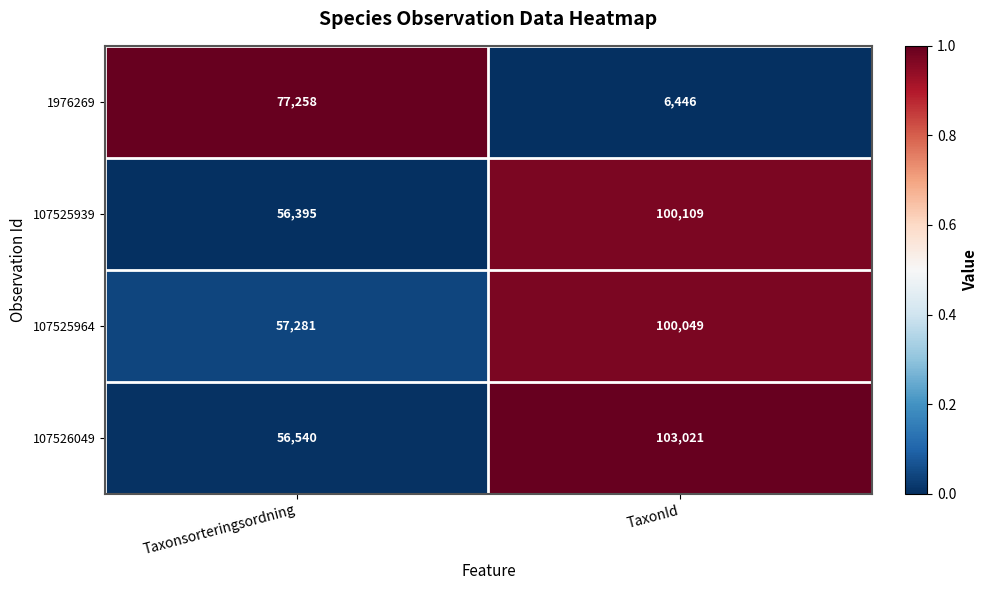

What is the difference between the 107525939 values at TaxonId and Taxonsorteringsordning?

43714